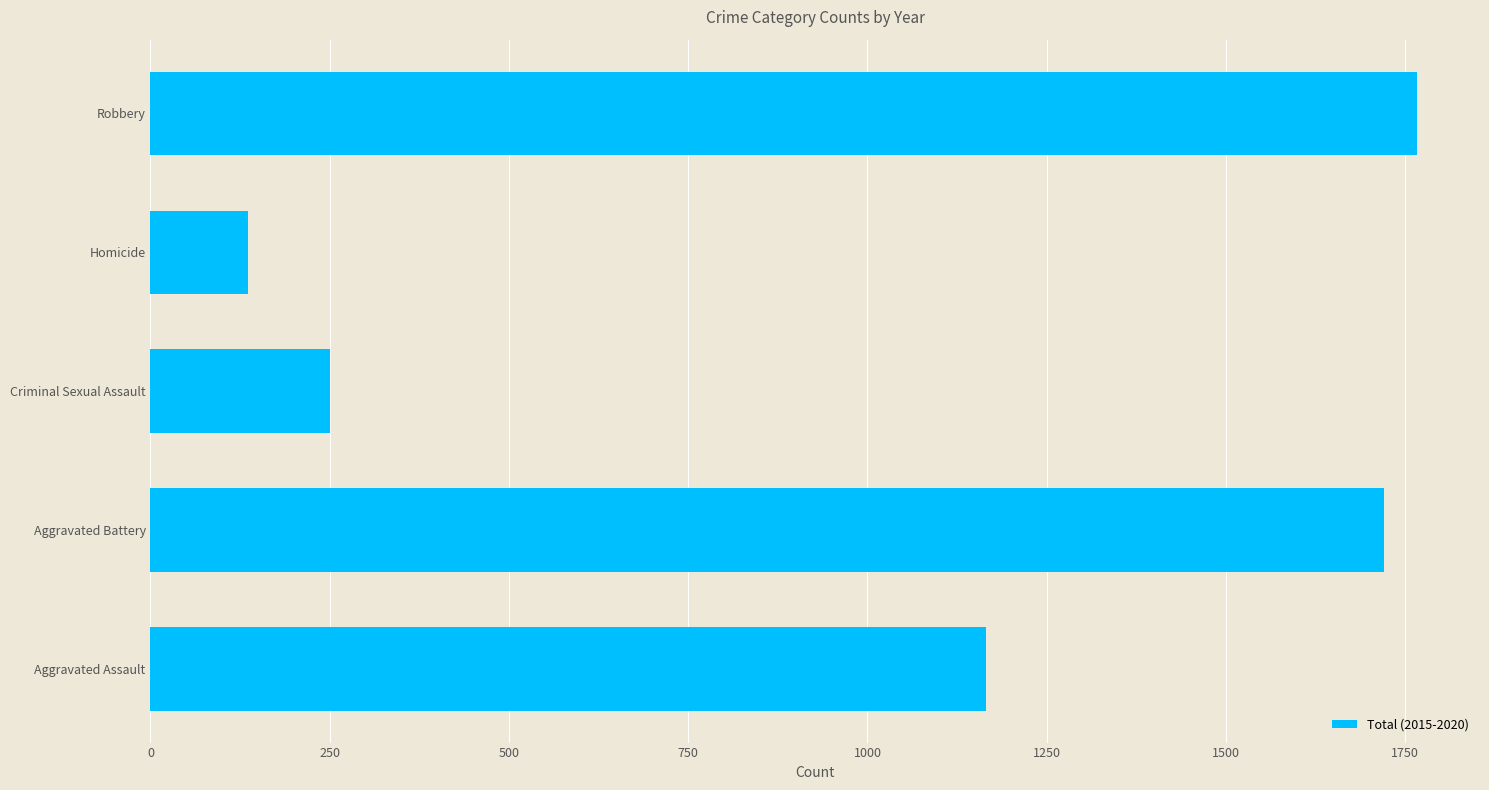

List the labels in order of value, smallest first.

Homicide, Criminal Sexual Assault, Aggravated Assault, Aggravated Battery, Robbery